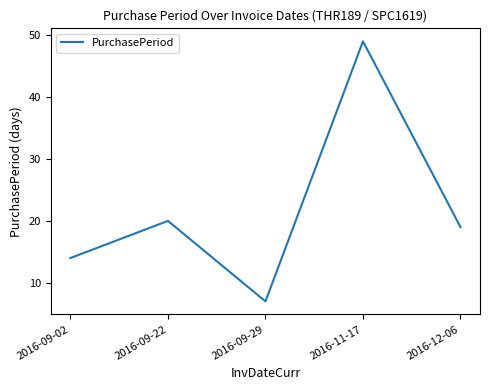

The chart shows a value of 8 at 2016-09-22. True or false?

False